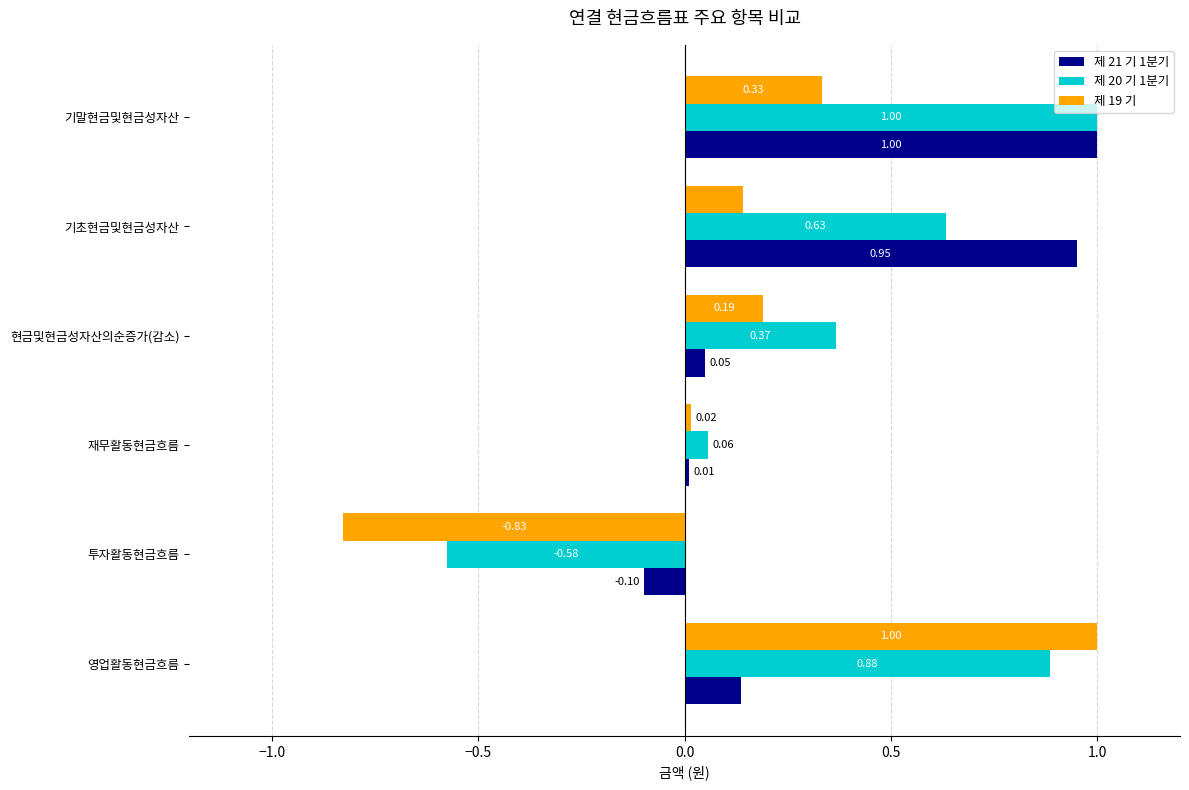

Which label corresponds to the smallest value in the chart?

투자활동현금흐름